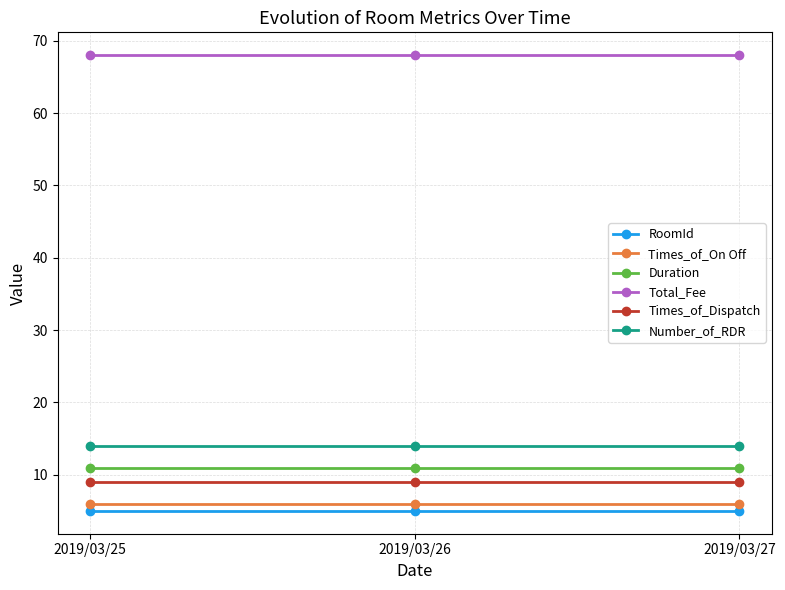

The Total_Fee series shows 68 at 2019/03/26. True or false?

True